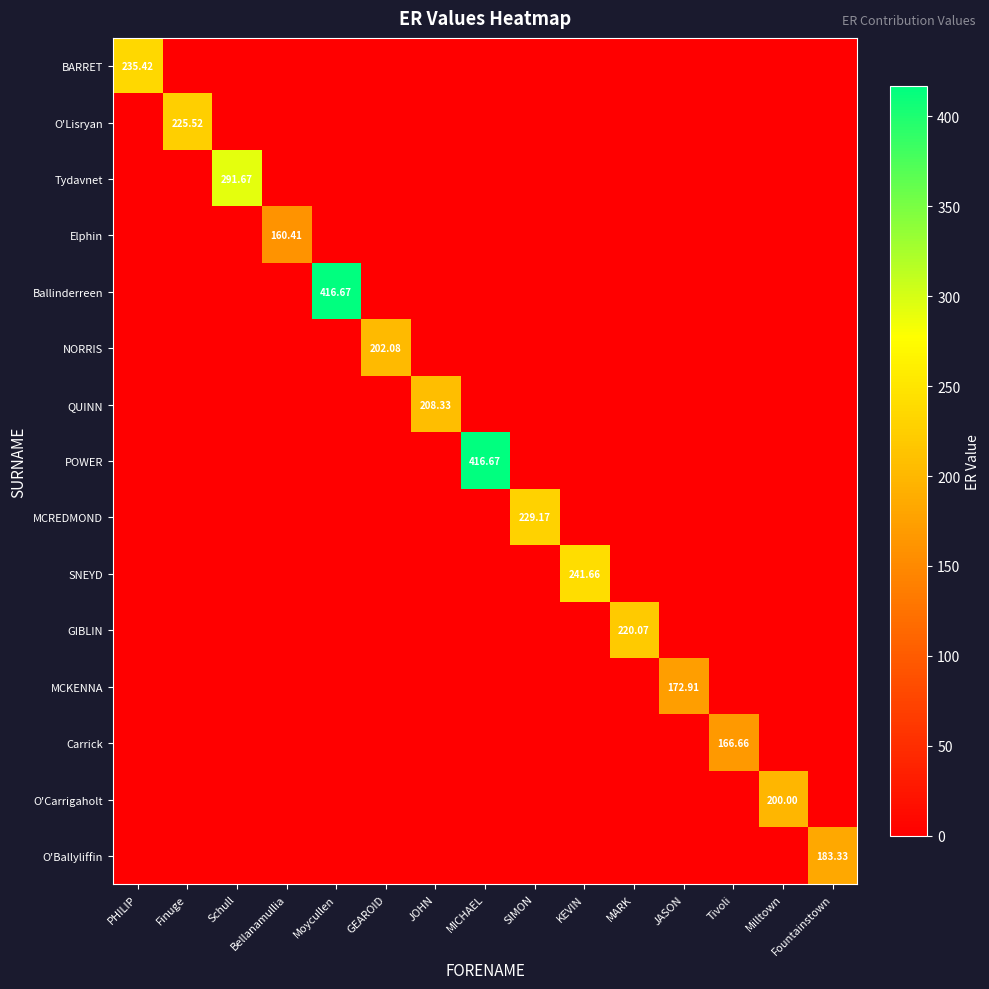

At which label does QUINN reach its peak?

JOHN